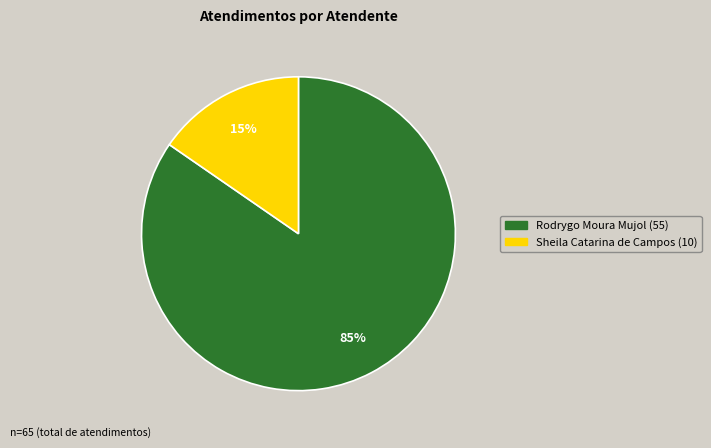

Is there any slice that represents more than half of the pie?

Yes